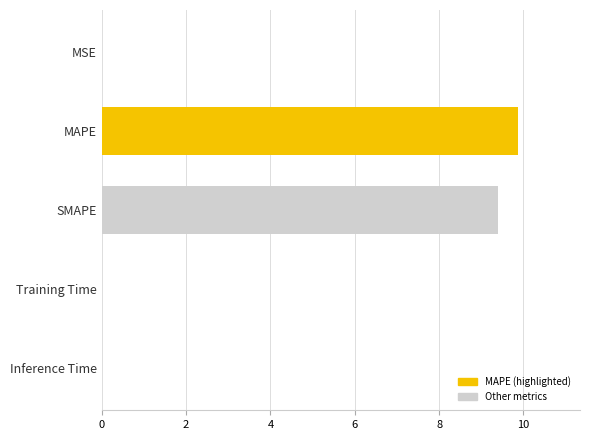

At which category does the chart reach its peak across all series?

MAPE